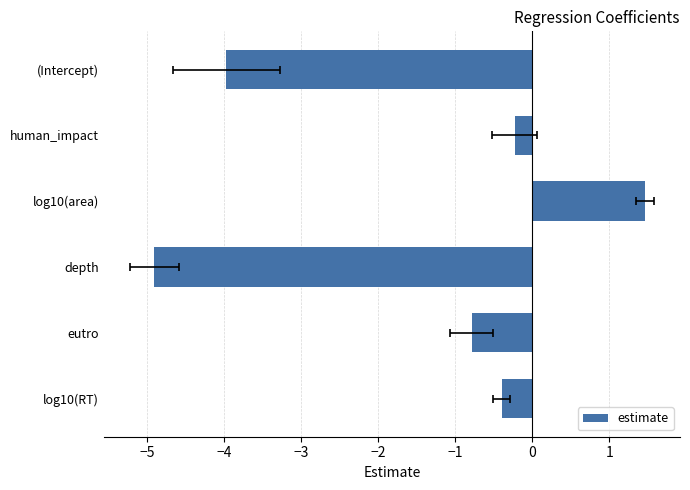

What is the value of the 2nd bar from the left?

-0.2